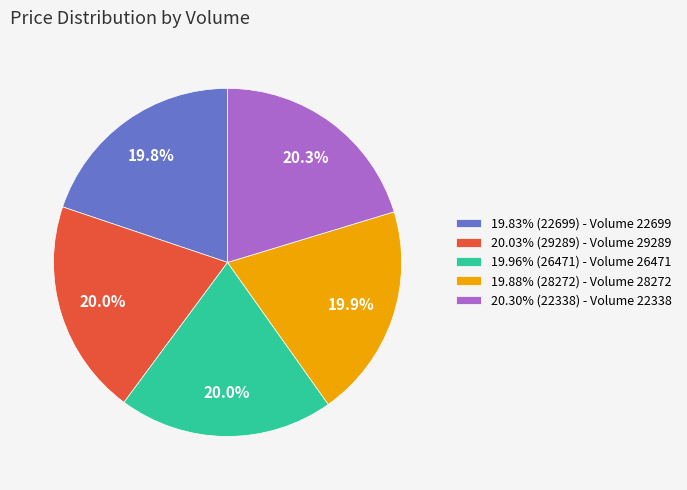

What is the total percentage of 20.30% (22338) - Volume 22338 and 19.83% (22699) - Volume 22699?

40.1%